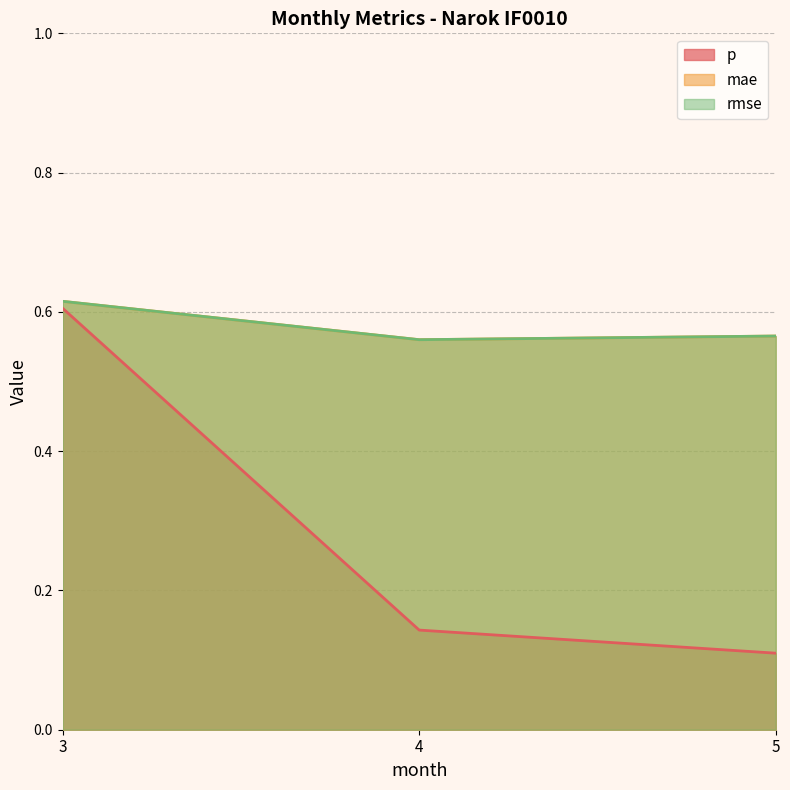

How many series are shown in this chart?

3